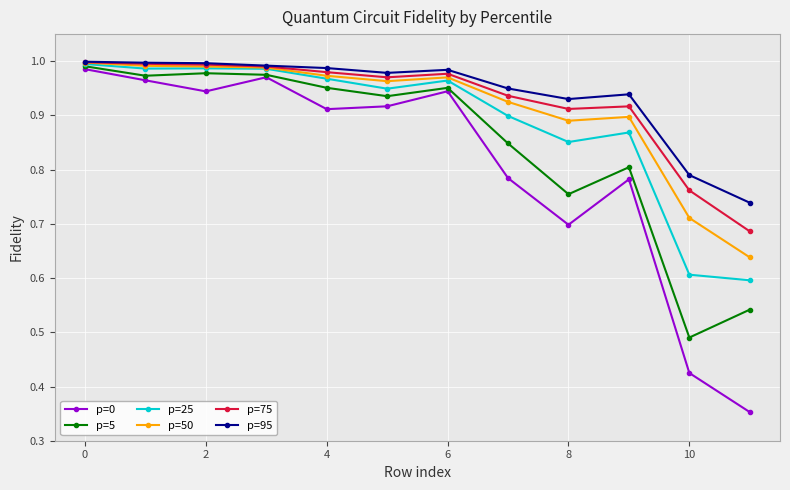

At how many categories does at least one series exceed 0?

12